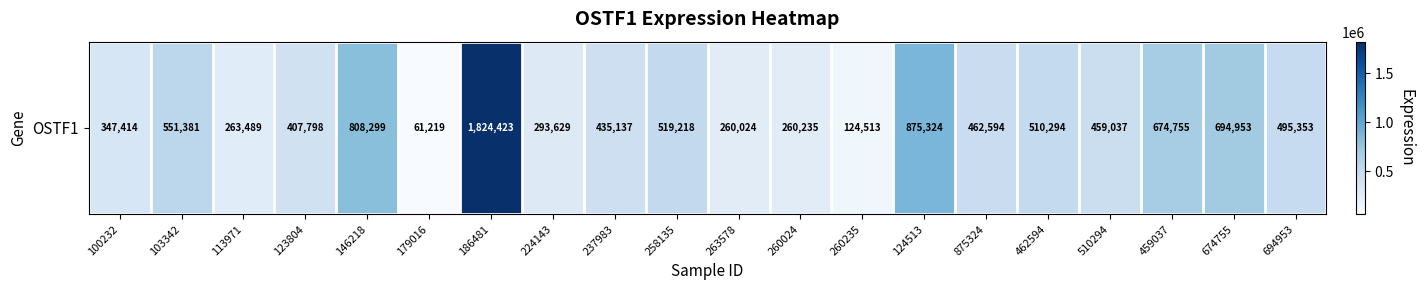

What is the sum of the values at 674755 and 694953?

1190306